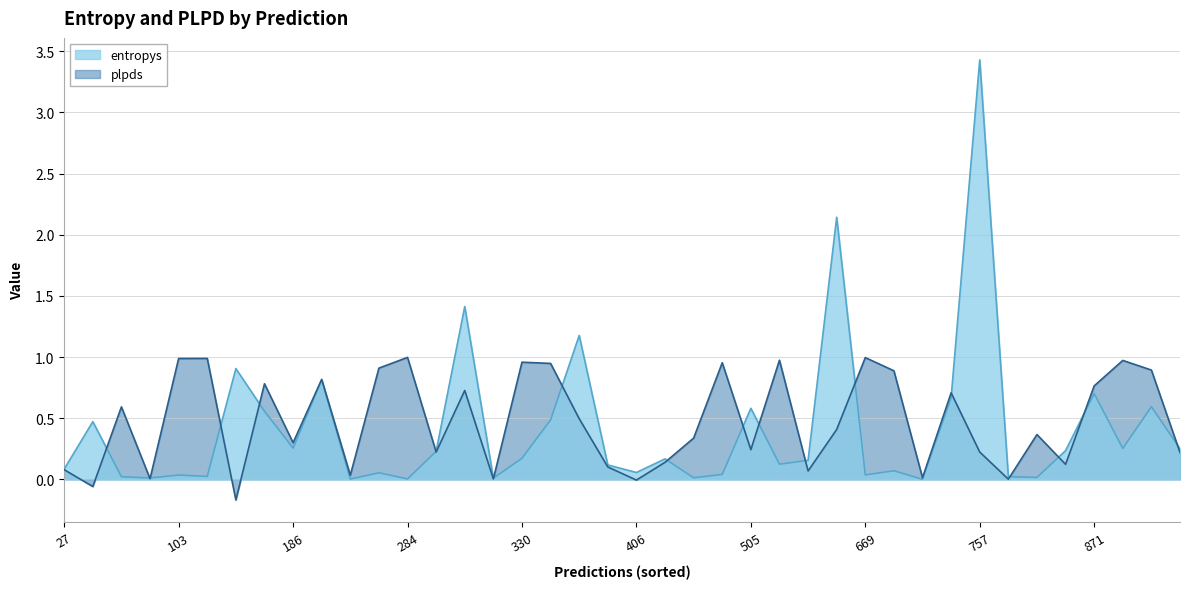

What are all the series names shown in the legend?

entropys, plpds